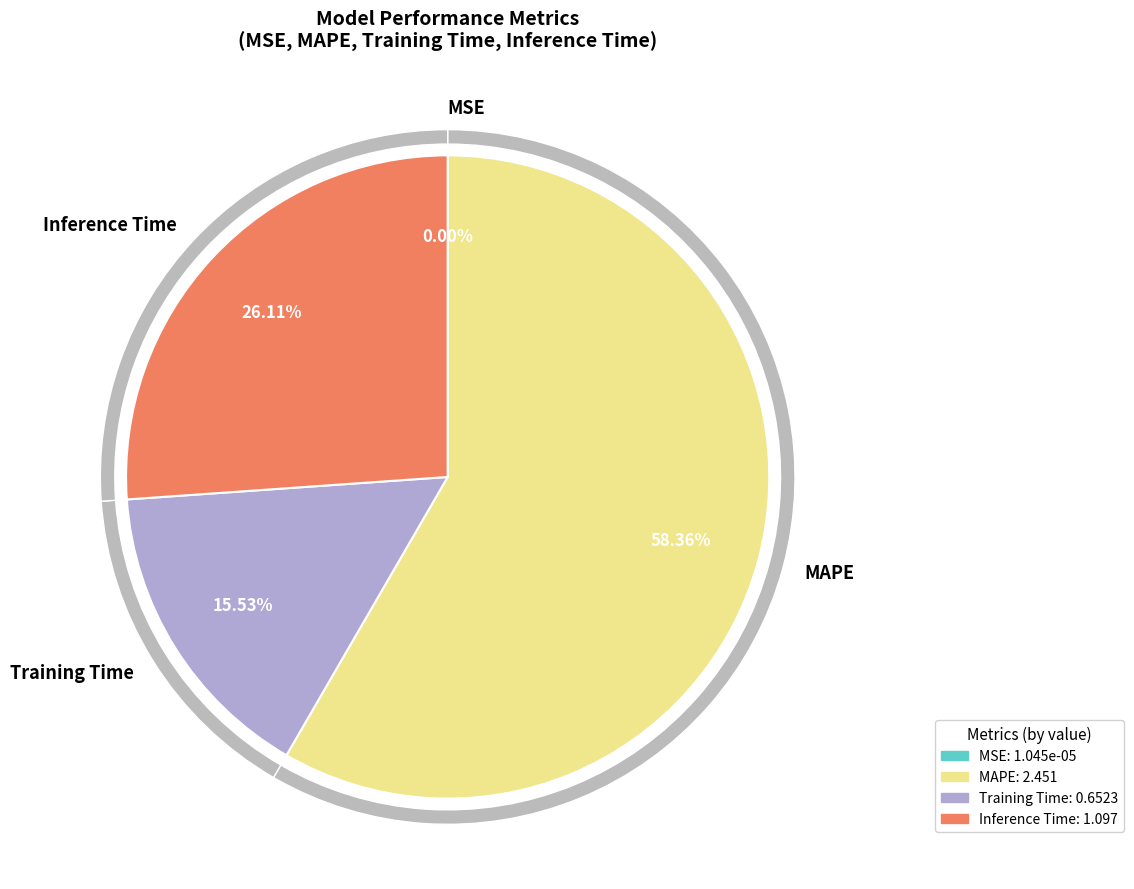

To the nearest percent, what is the difference between the MAPE and Training Time slice percentages?

43%